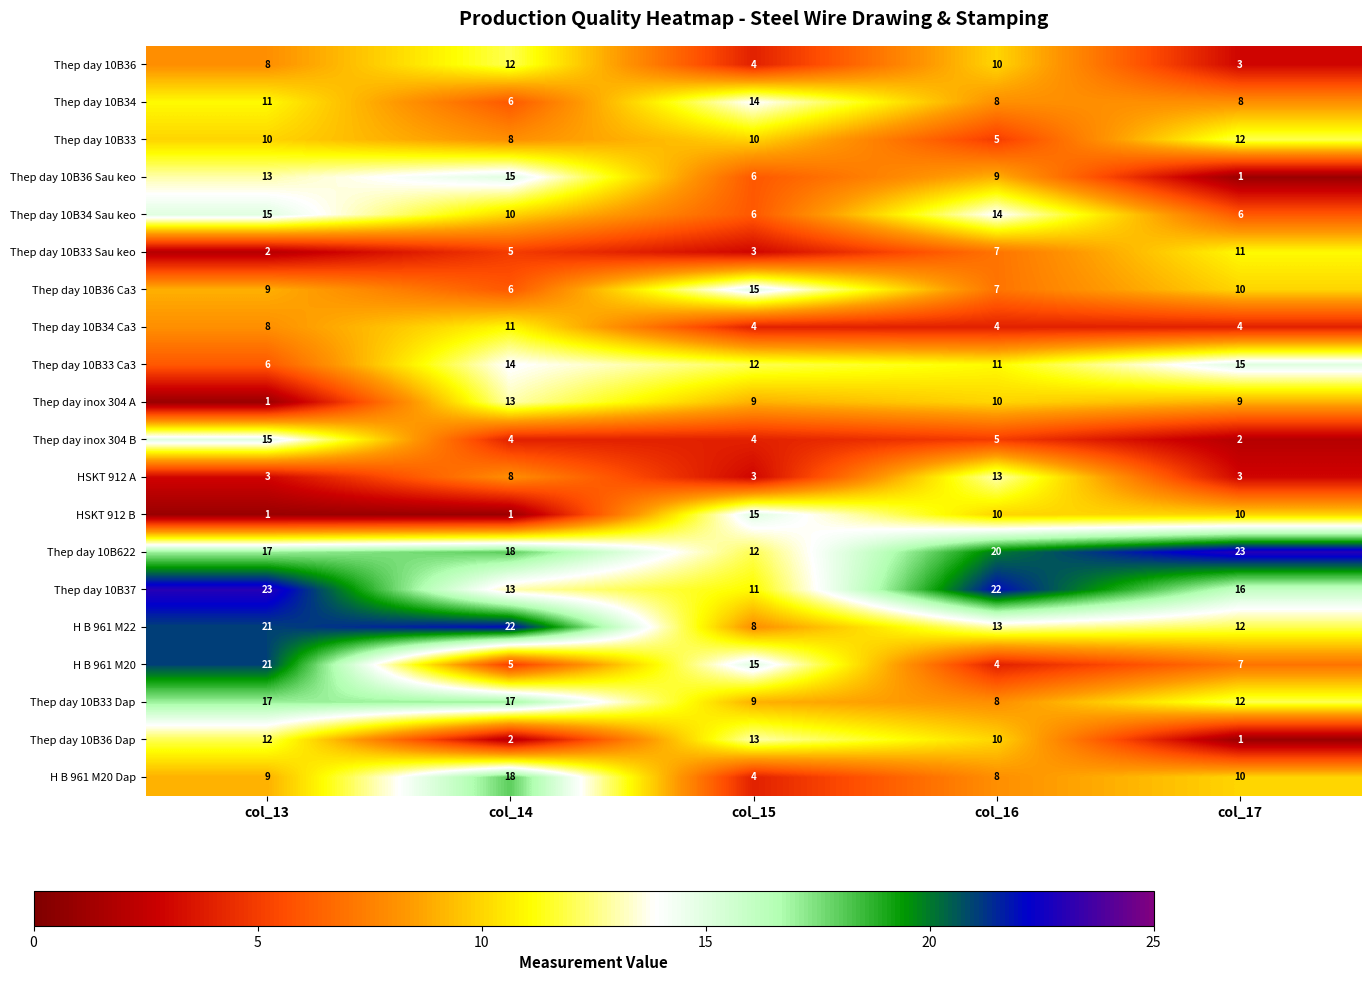

List the labels in order of Thep day 10B36 Dap value, smallest first.

col_17, col_14, col_16, col_13, col_15